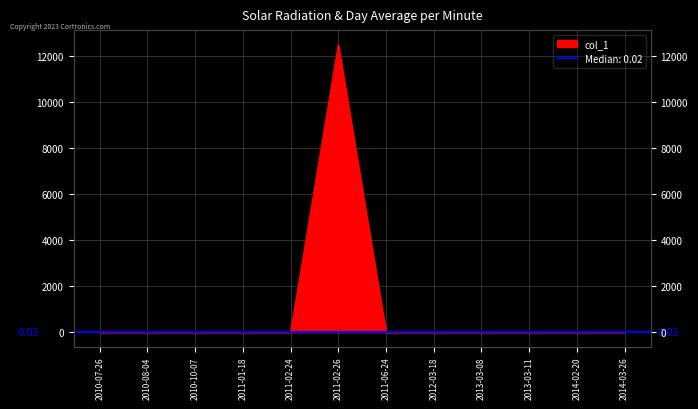

What is the label of the 3rd point from the left?

2010-10-07